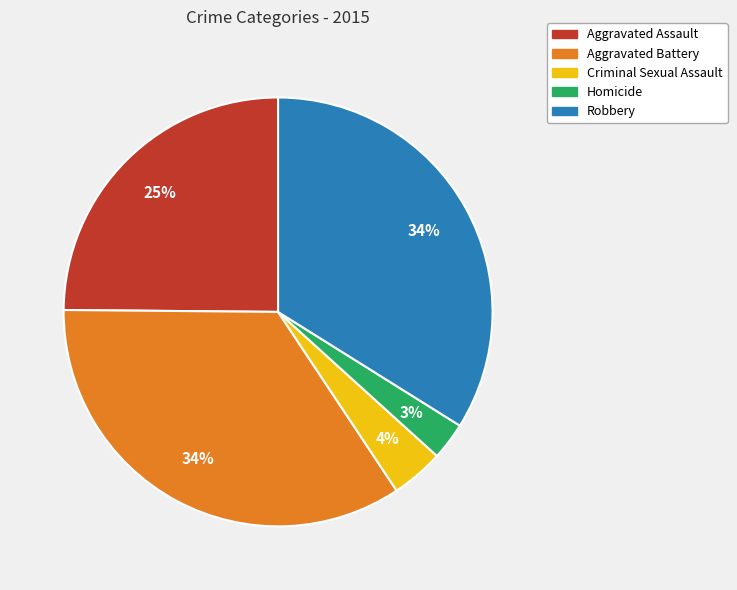

Does any single category account for the majority?

No